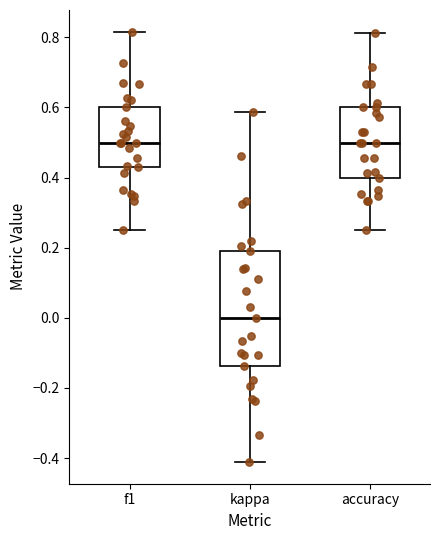

Where is the upper edge of the box for kappa on the y-axis? The values are not printed on the chart, so give them approximately, as read against the axis.

0.20